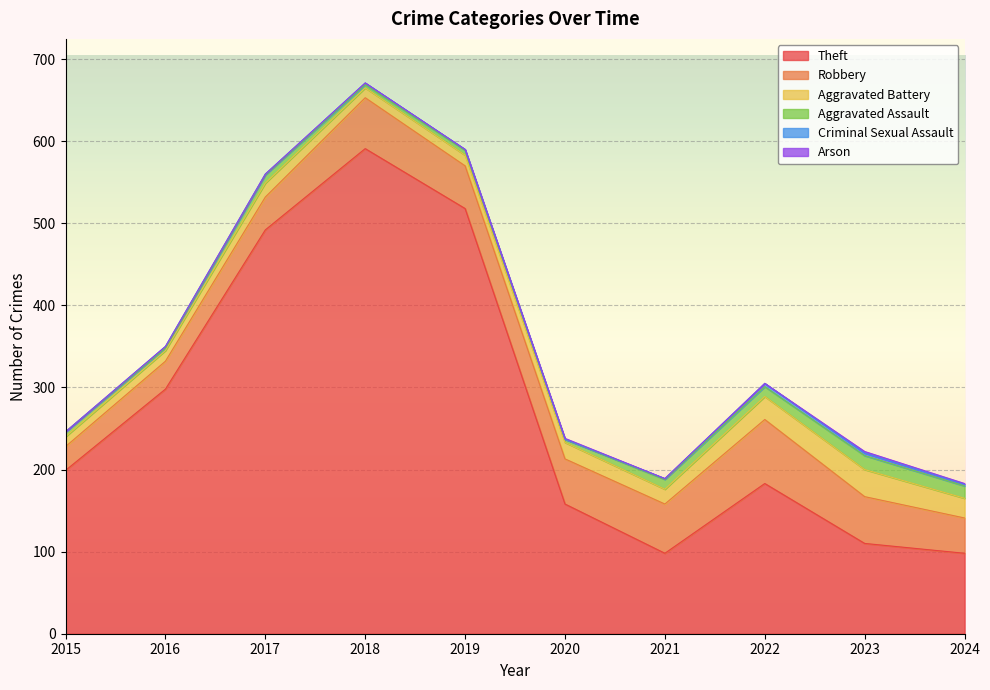

What are all the series names shown in the legend?

Theft, Robbery, Aggravated Battery, Aggravated Assault, Criminal Sexual Assault, Arson